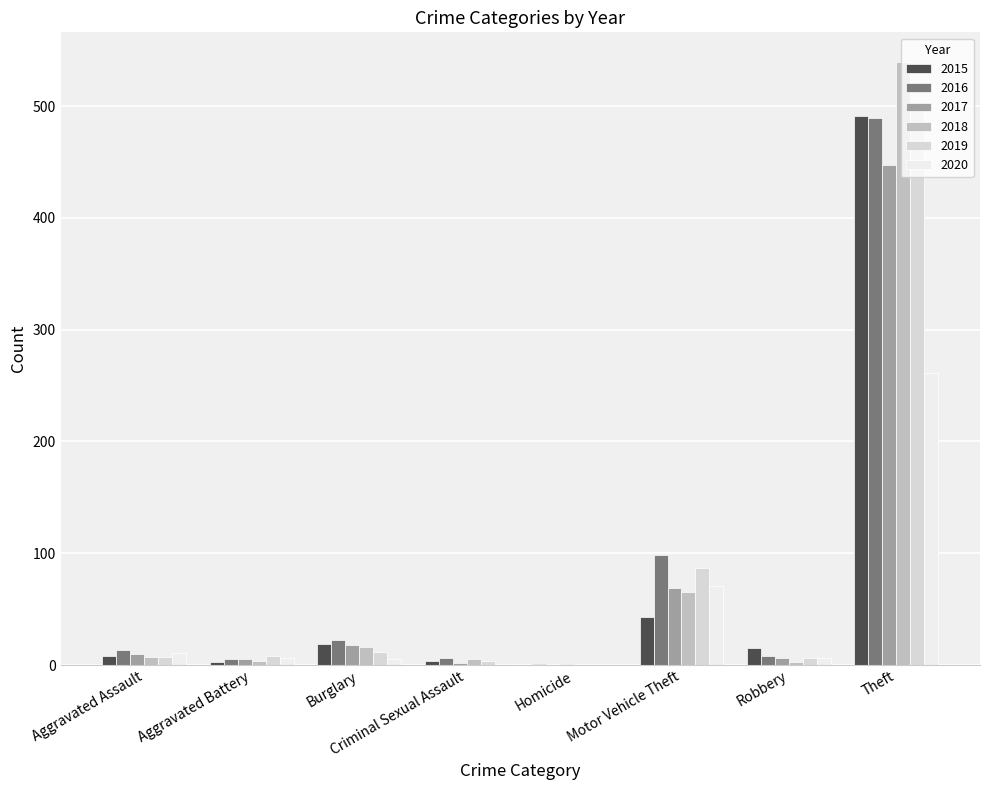

How many groups of bars are there?

8